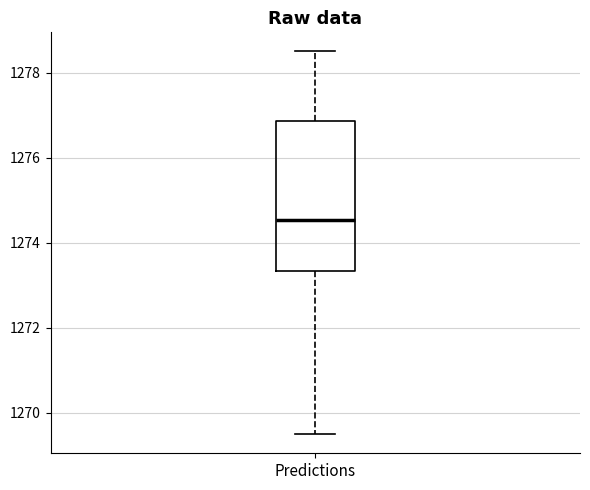

Where does the lower whisker of the box for Predictions end on the y-axis? The values are not printed on the chart, so give them approximately, as read against the axis.

1269.6